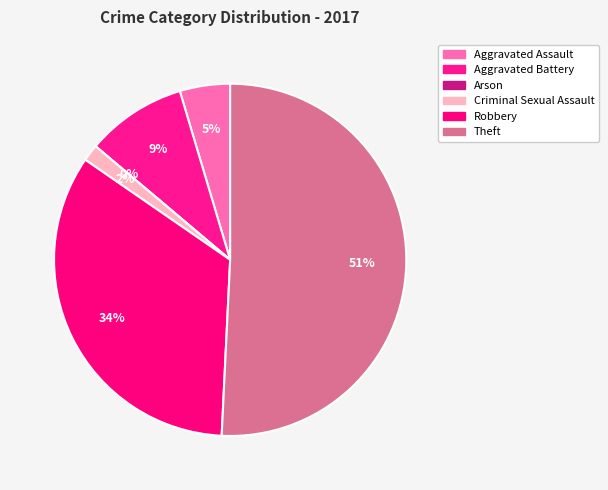

What is the change in value from Aggravated Assault to Arson?

-3